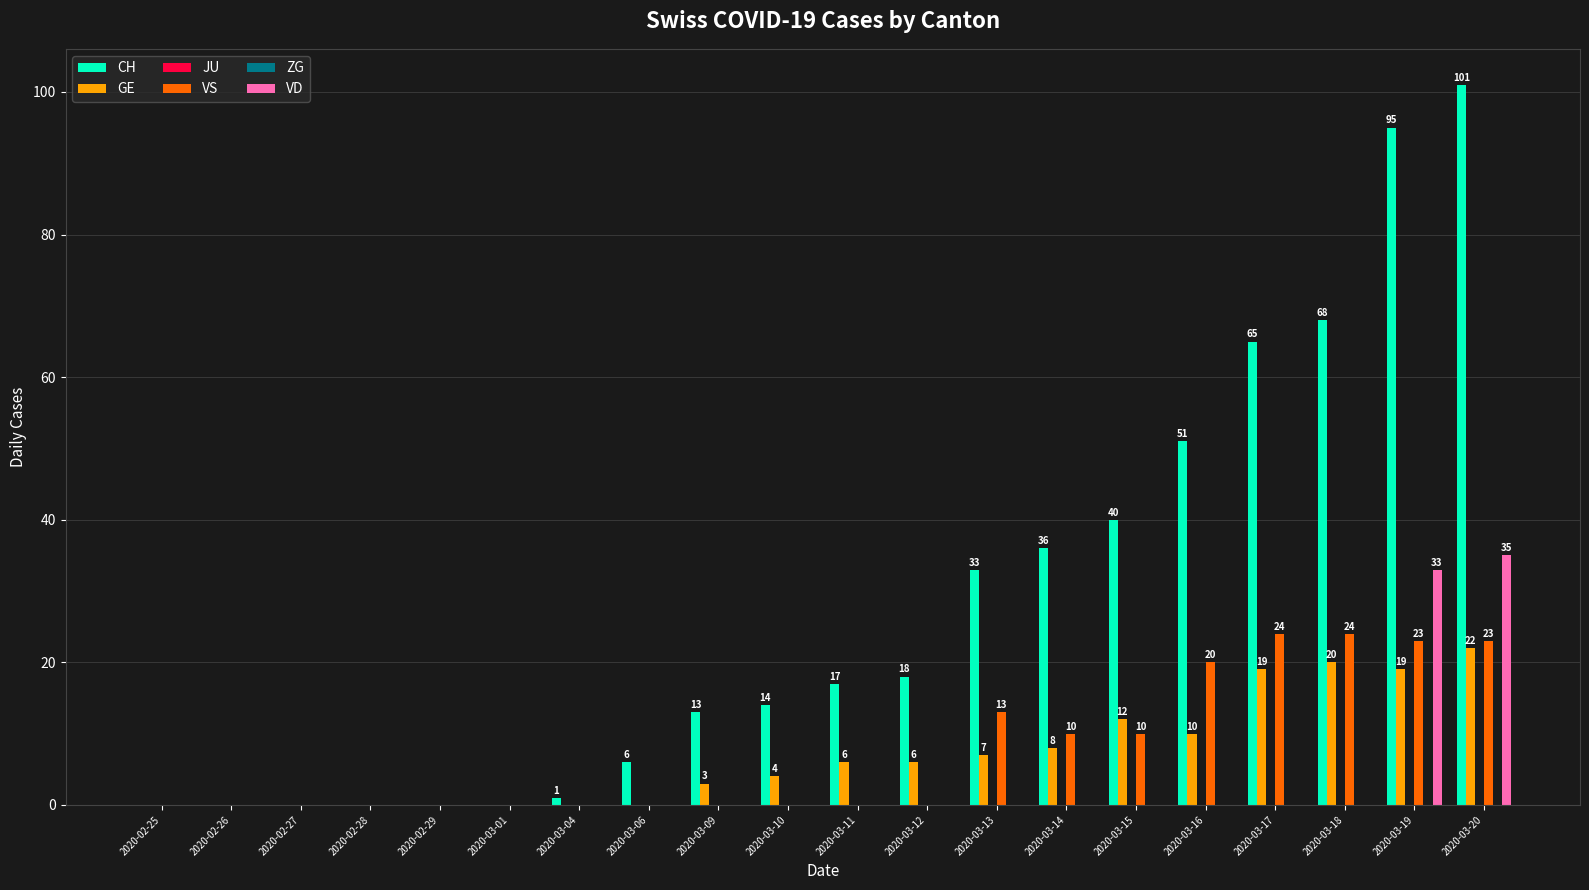

True or false: VS has a value of 32 at 2020-03-17.

False